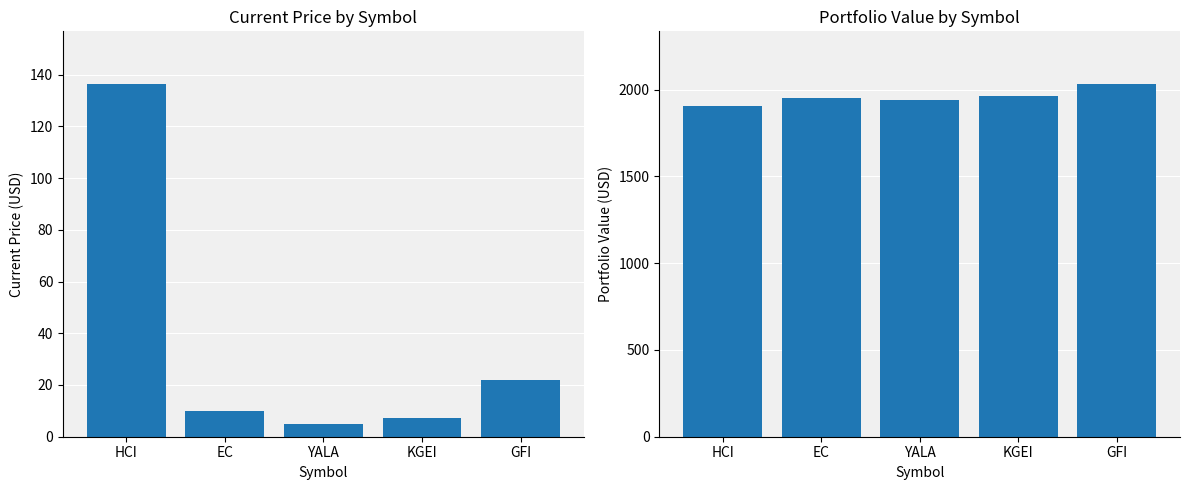

At which label does value first exceed 1952?

EC